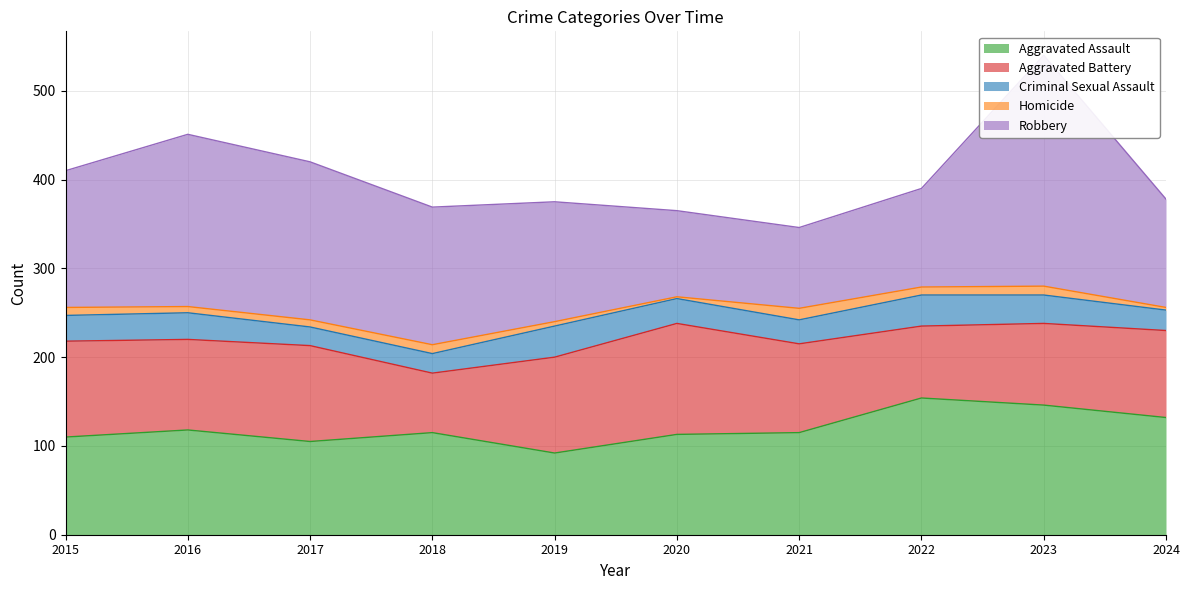

True or false: Aggravated Battery has more than 2 interior local peaks.

False